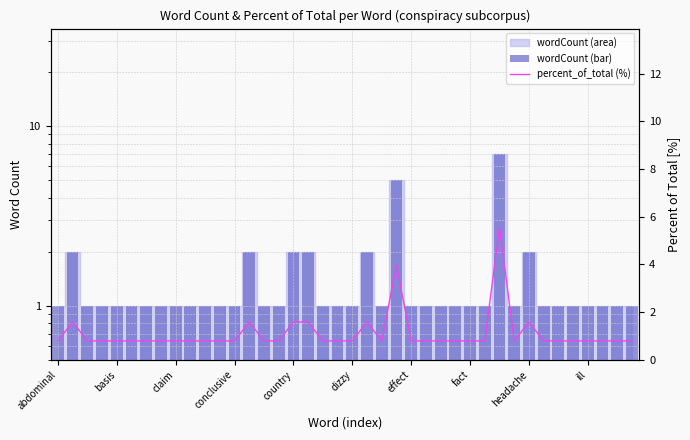

Between basis and fact, which is larger?

basis